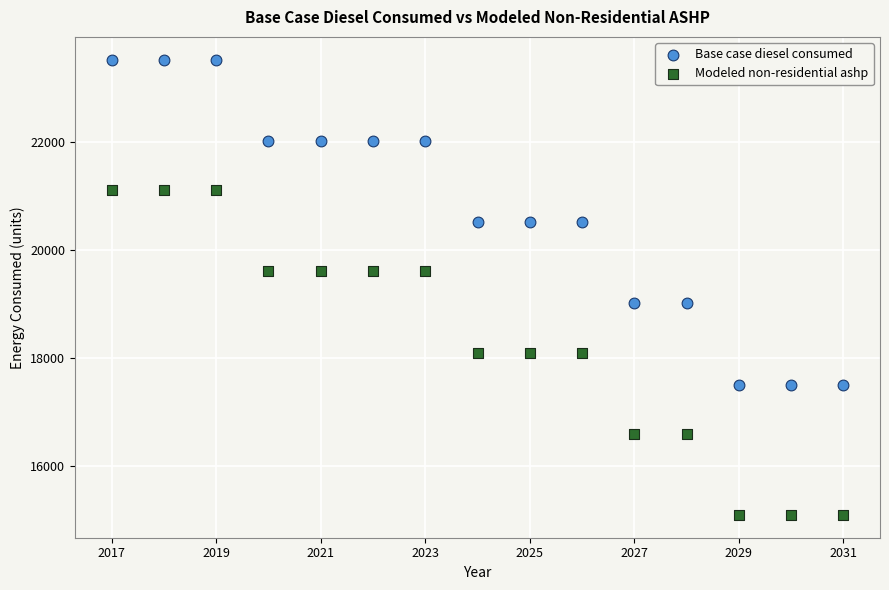

Which series contains the lowest Y value?

Modeled non-residential ashp